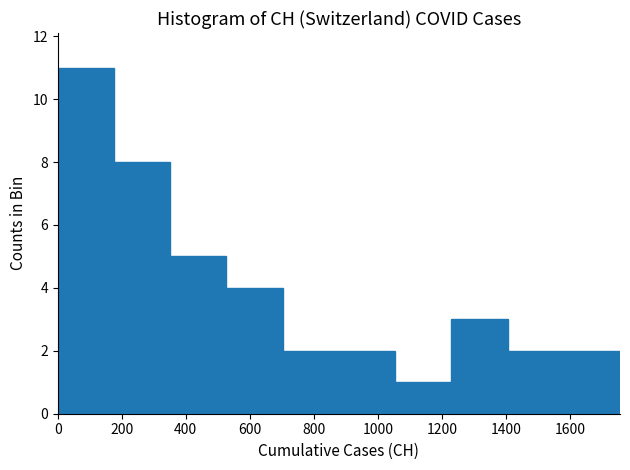

Reading left to right, list every bar in this chart as the range it spans on the x-axis followed by its height. Neither the bar edges nor the heights are printed on the chart, so give them approximately, as read against the axes.

0 to 180: 11
180 to 360: 8
360 to 520: 5
520 to 700: 4
700 to 880: 2
880 to 1060: 2
1060 to 1220: 1
1220 to 1400: 3
1400 to 1580: 2
1580 to 1760: 2